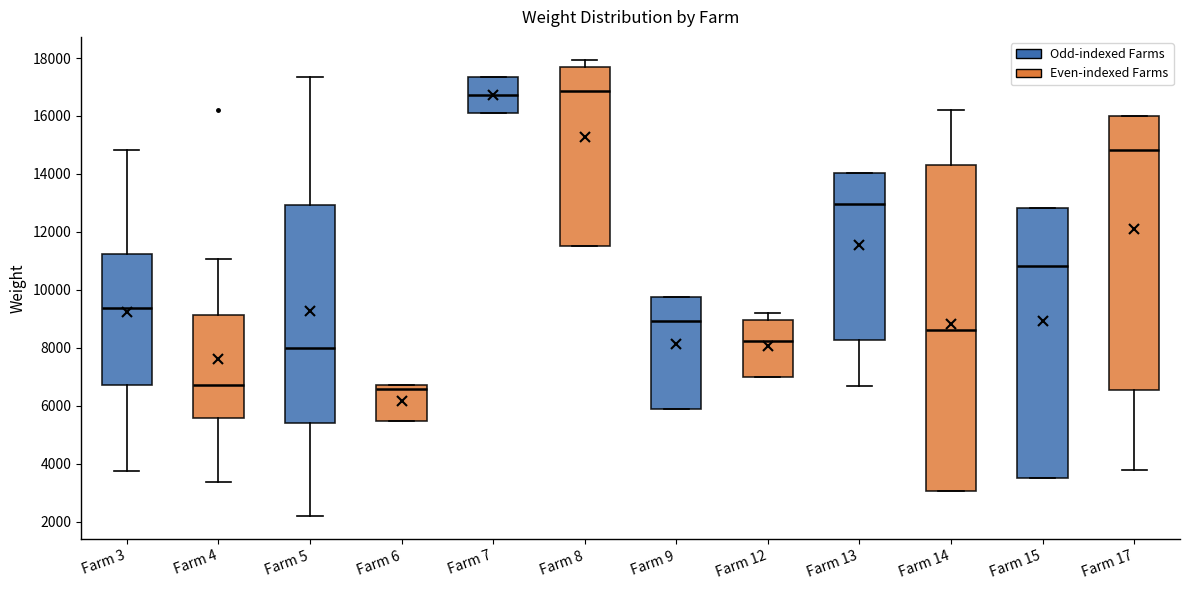

Reading left to right, transcribe this box plot: for each box, give where its median line is, the range the box spans, and where its two whiskers end, as read against the y-axis. The values are not printed on the chart, so give them approximately, as read against the axis.

Farm 3: median 9400, box 6800 to 11200, whiskers 3800 to 14800
Farm 4: median 6800, box 5600 to 9200, whiskers 3400 to 11000
Farm 5: median 8000, box 5400 to 13000, whiskers 2200 to 17400
Farm 6: median 6600, box 5400 to 6800, whiskers 5400 to 6800
Farm 7: median 16800, box 16000 to 17400, whiskers 16000 to 17400
Farm 8: median 16800, box 11400 to 17600, whiskers 11400 to 18000
Farm 9: median 9000, box 5800 to 9800, whiskers 5800 to 9800
Farm 12: median 8200, box 7000 to 9000, whiskers 7000 to 9200
Farm 13: median 13000, box 8200 to 14000, whiskers 6600 to 14000
Farm 14: median 8600, box 3000 to 14400, whiskers 3000 to 16200
Farm 15: median 10800, box 3600 to 12800, whiskers 3600 to 12800
Farm 17: median 14800, box 6600 to 16000, whiskers 3800 to 16000